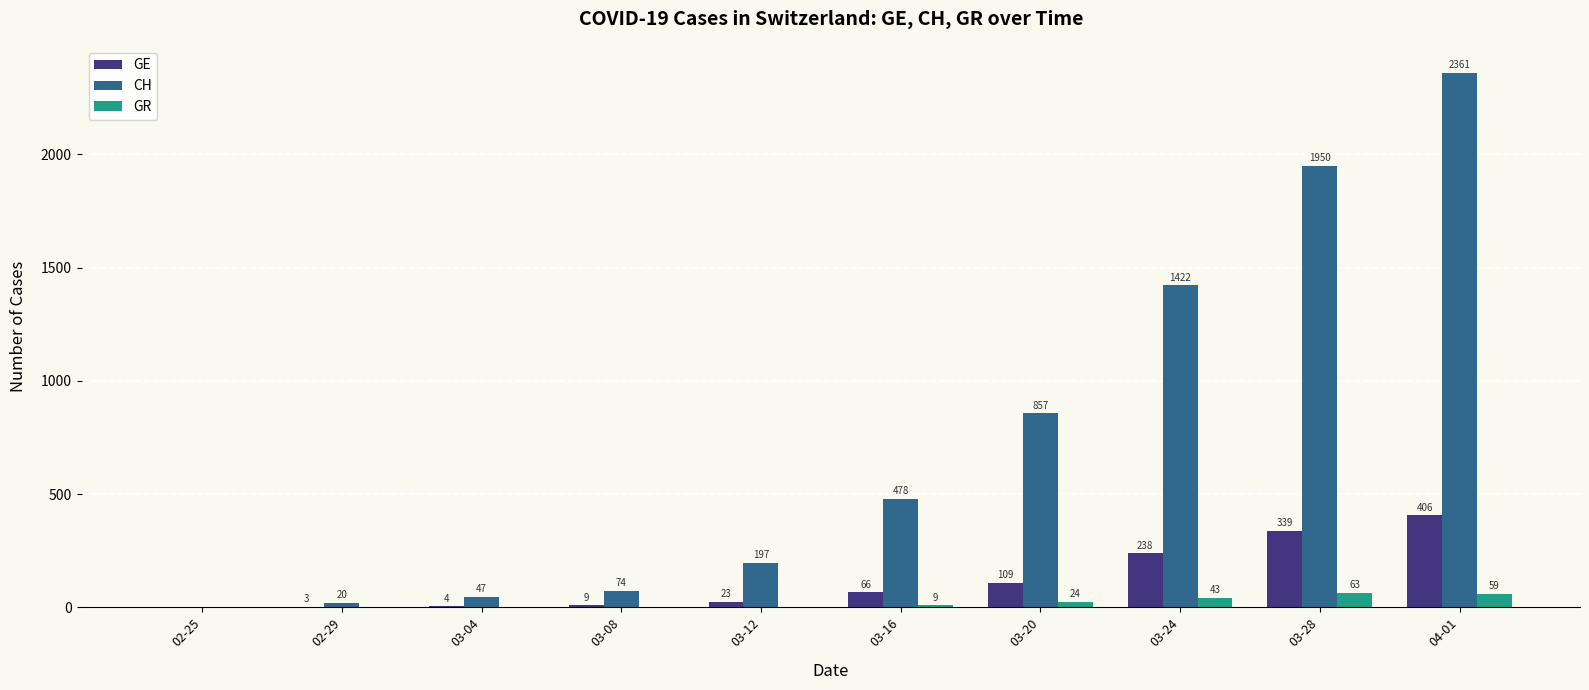

Between 03-04 and 04-01, which series saw the biggest shift?

CH